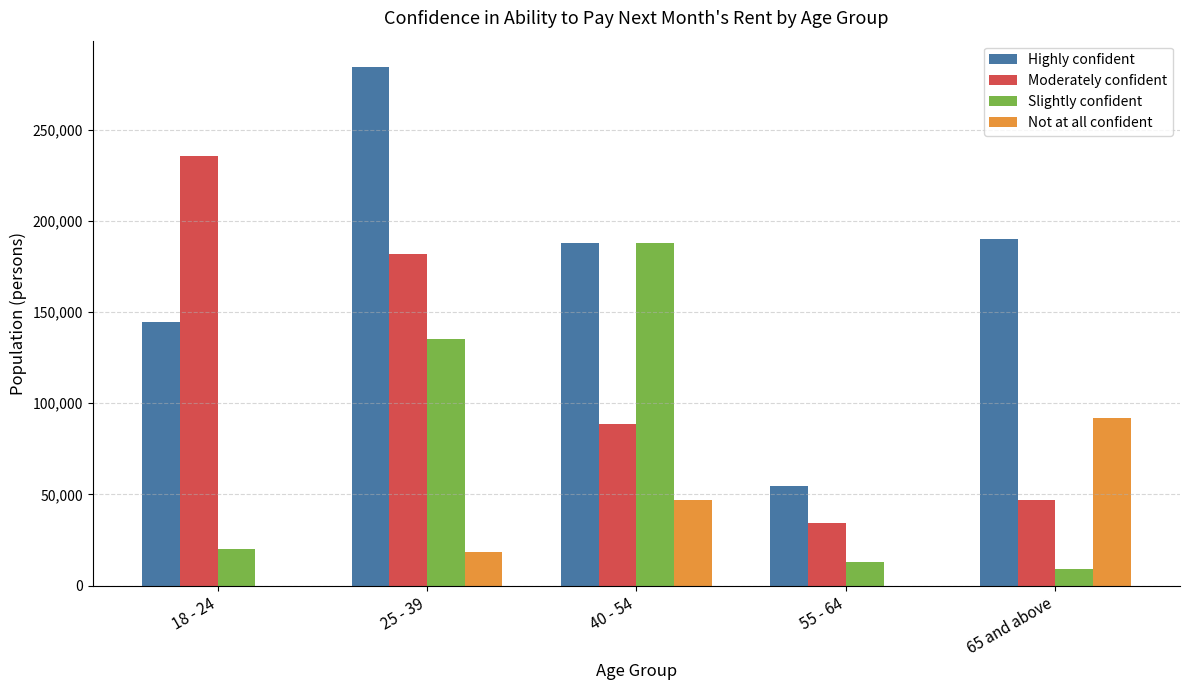

What is the average value of the Highly confident series?

172290